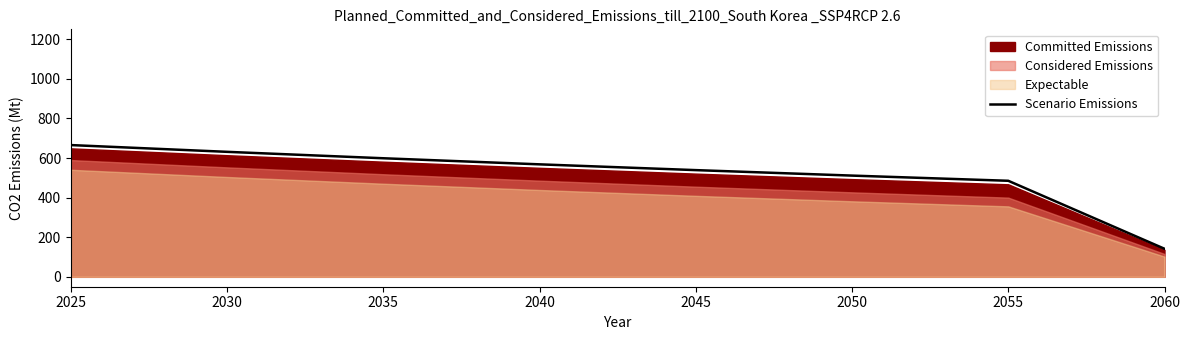

Reading left to right, transcribe all the data shown in this chart.

2025=665.4	2030=631.3	2035=598.8	2040=568.1	2045=538.9	2050=511.3	2055=485.1	2060=141.7